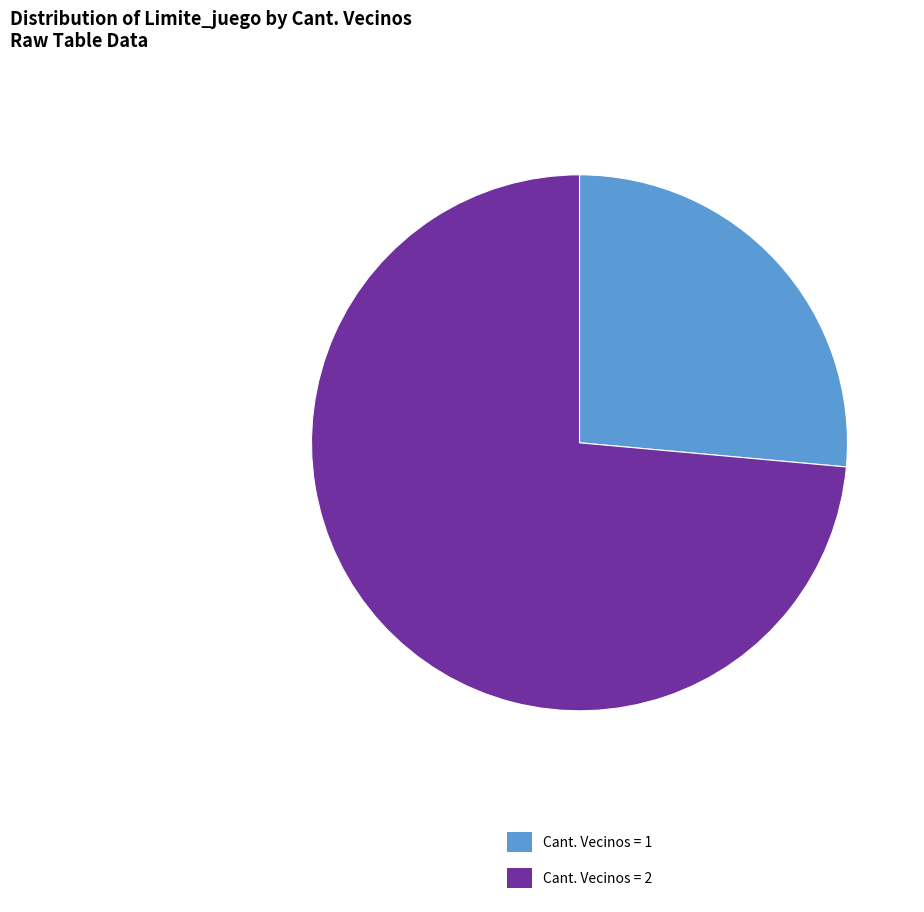

Is there a majority slice in this chart?

Yes